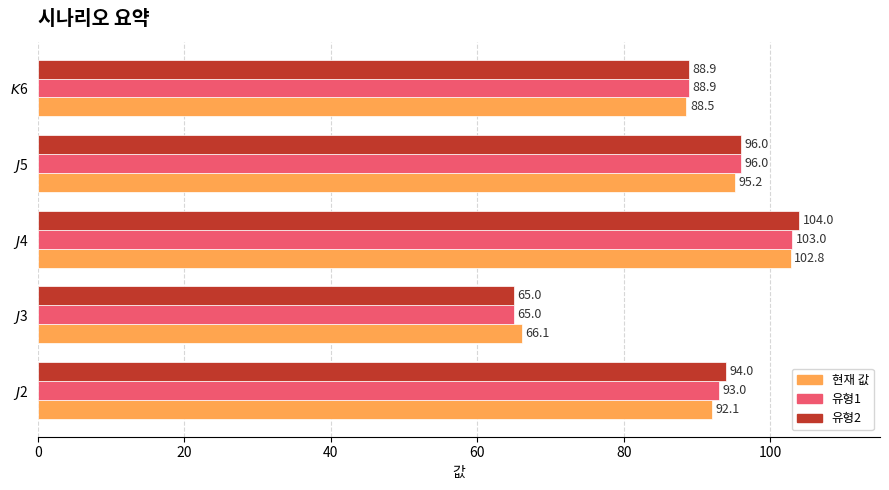

Which series has the largest range (max minus min)?

유형2